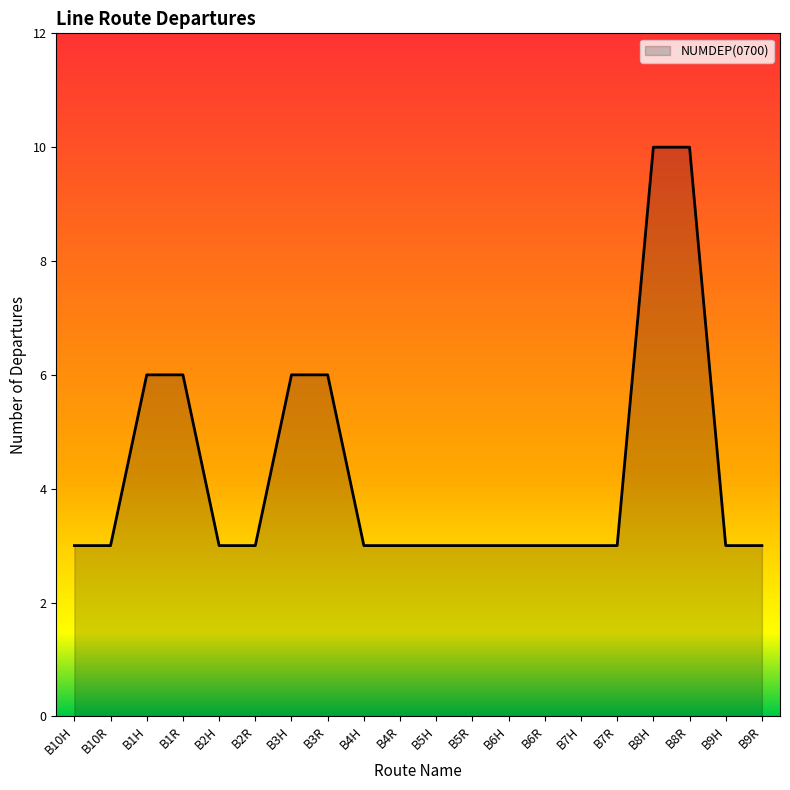

Reading left to right, what are all the values shown in this chart?

B10H=3	B10R=3	B1H=6	B1R=6	B2H=3	B2R=3	B3H=6	B3R=6	B4H=3	B4R=3	B5H=3	B5R=3	B6H=3	B6R=3	B7H=3	B7R=3	B8H=10	B8R=10	B9H=3	B9R=3